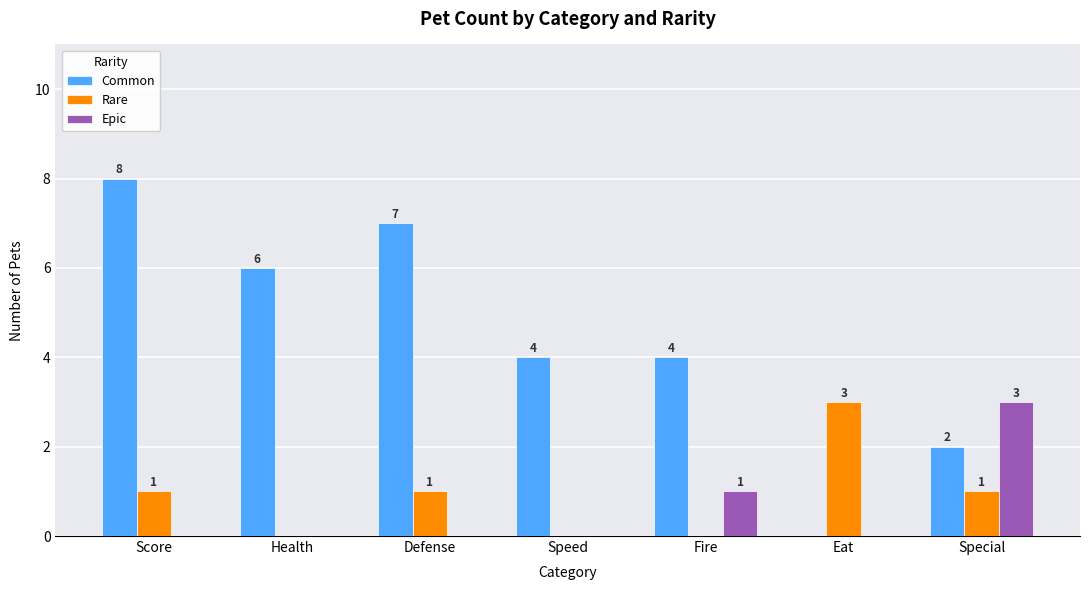

Which series changed the most between Fire and Eat?

Common